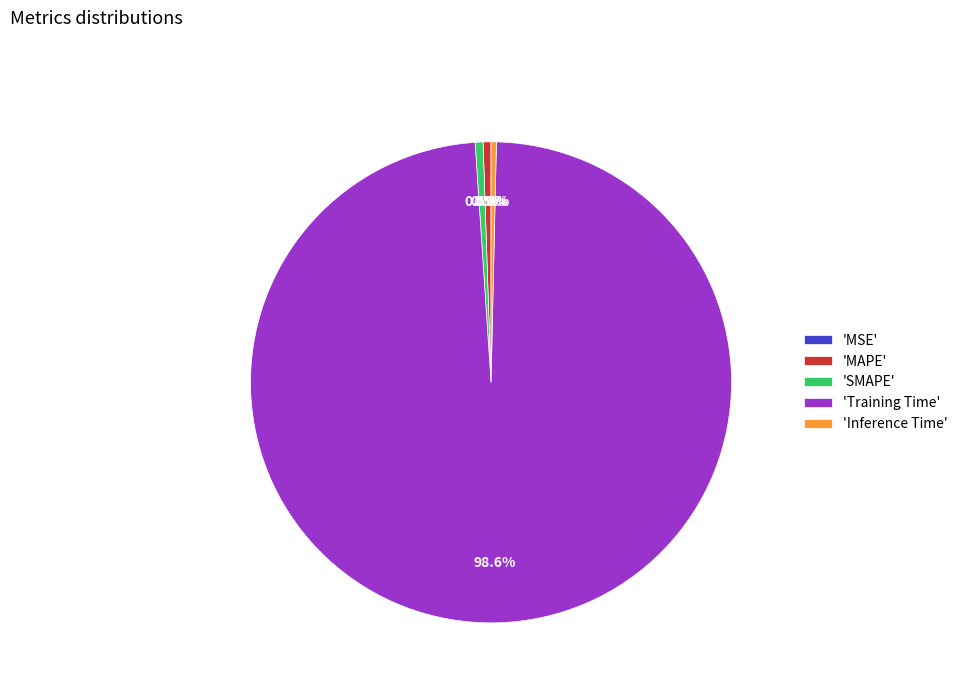

What percentage do 'Inference Time' and 'SMAPE' together represent?

0.9%